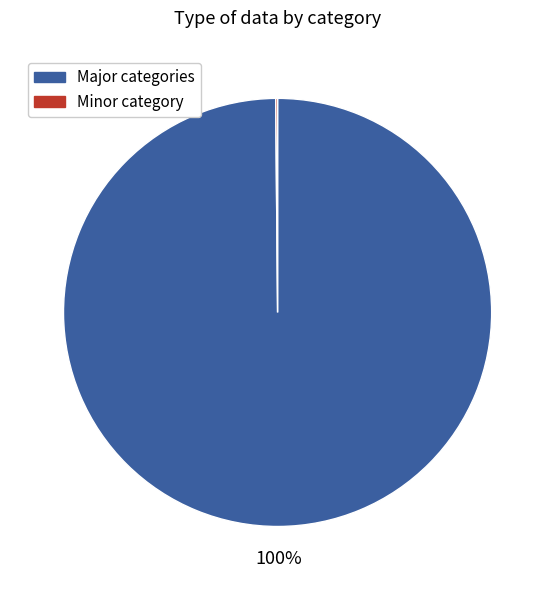

Is there any slice that represents more than half of the pie?

Yes